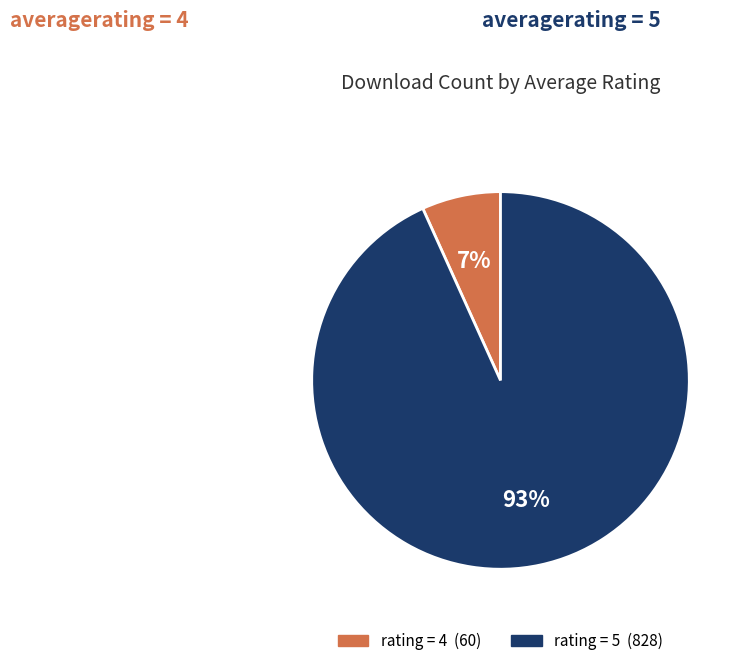

Which category has the smallest portion of the pie?

rating = 4